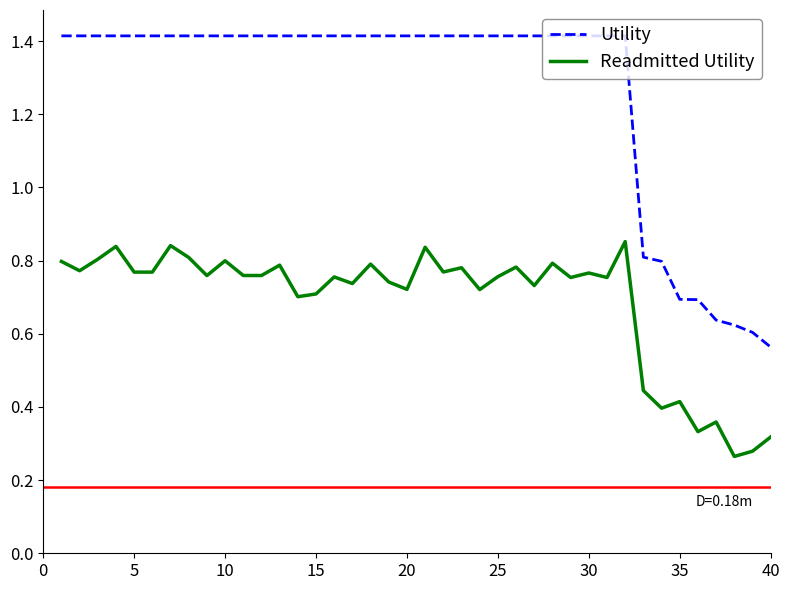

True or false: Utility and Readmitted Utility cross at least once.

False